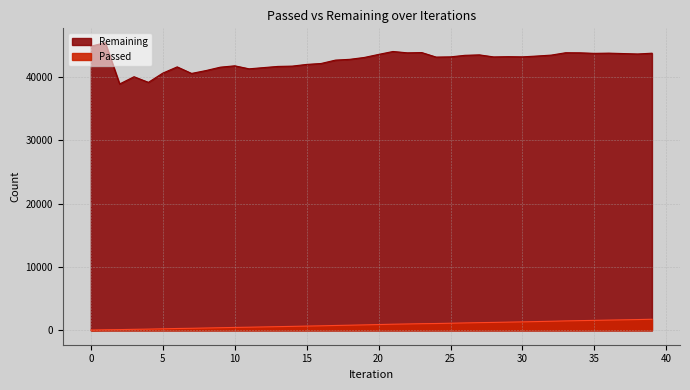

Reading left to right, transcribe all the data shown in this chart.

0=44	1=90	2=116	3=160	4=195	5=243	6=291	7=324	8=369	9=415	10=459	11=495	12=539	13=583	14=625	15=671	16=716	17=767	18=812	19=861	20=914	21=968	22=1007	23=1052	24=1078	25=1122	26=1172	27=1217	28=1251	29=1296	30=1338	31=1385	32=1433	33=1490	34=1533	35=1574	36=1619	37=1660	38=1701	39=1750